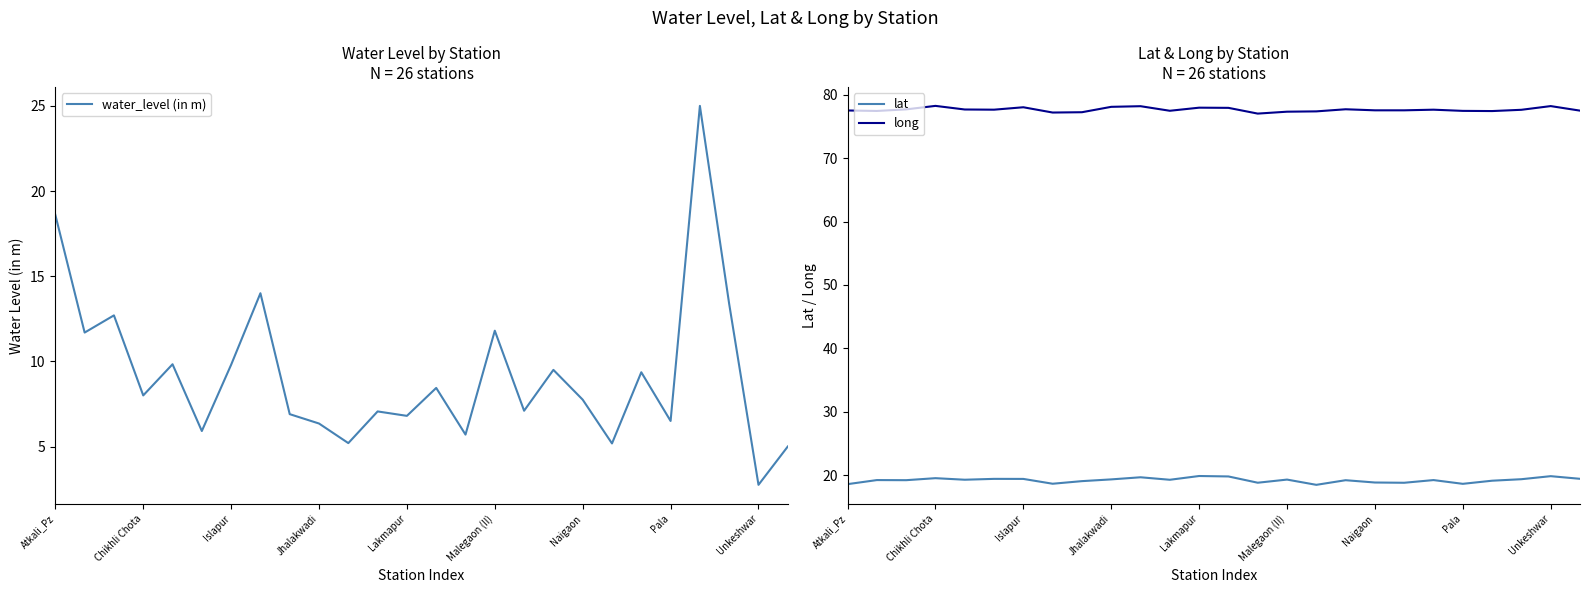

Is it true that lat equals 18.8 at 14?

True